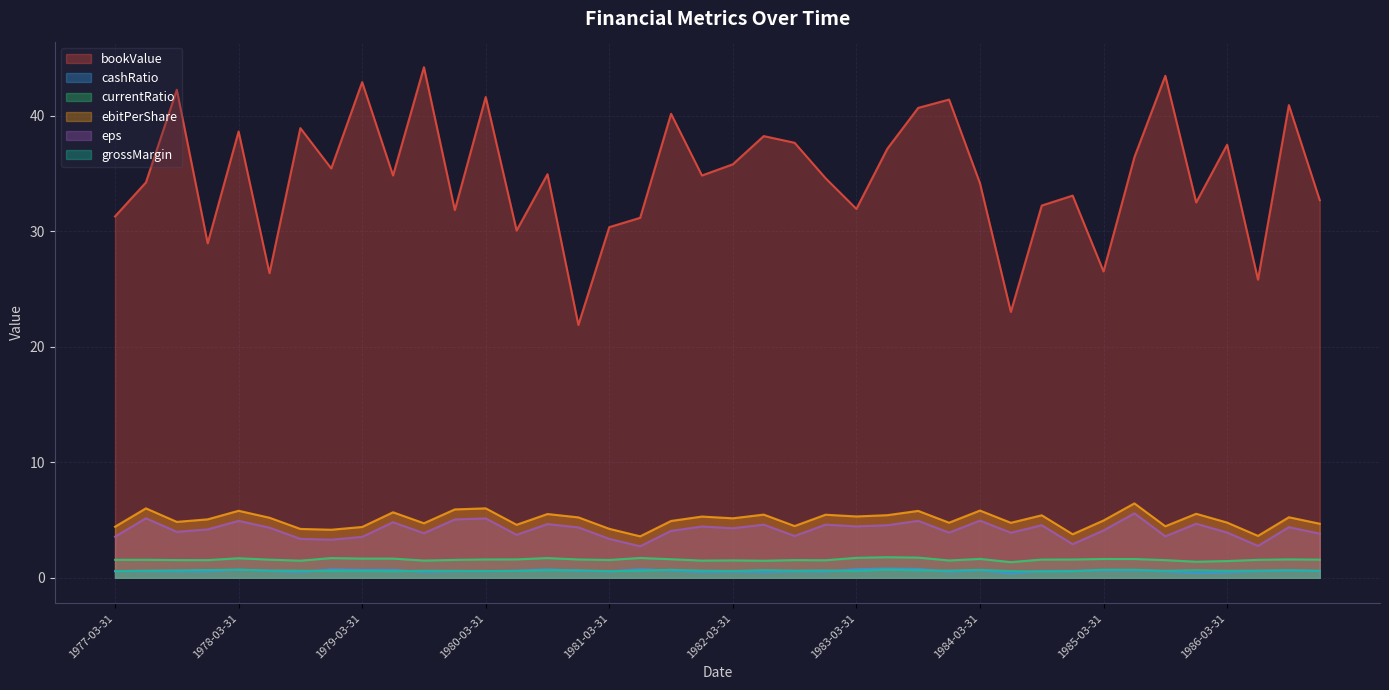

The currentRatio series shows 0.3 at 1985-03-31. True or false?

False